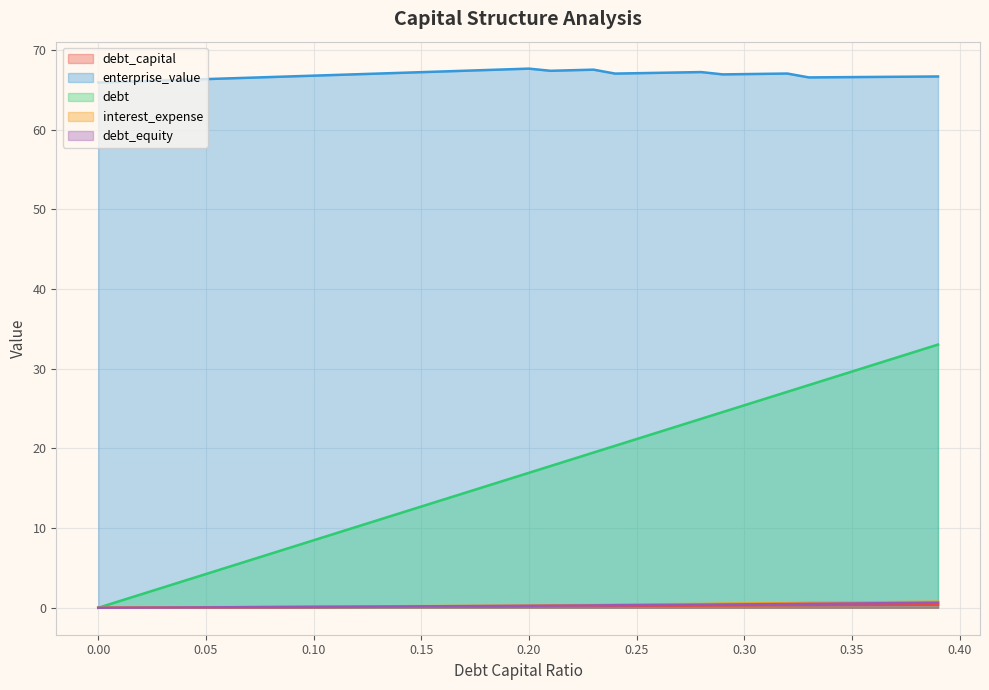

True or false: enterprise_value and debt intersect in this chart.

False